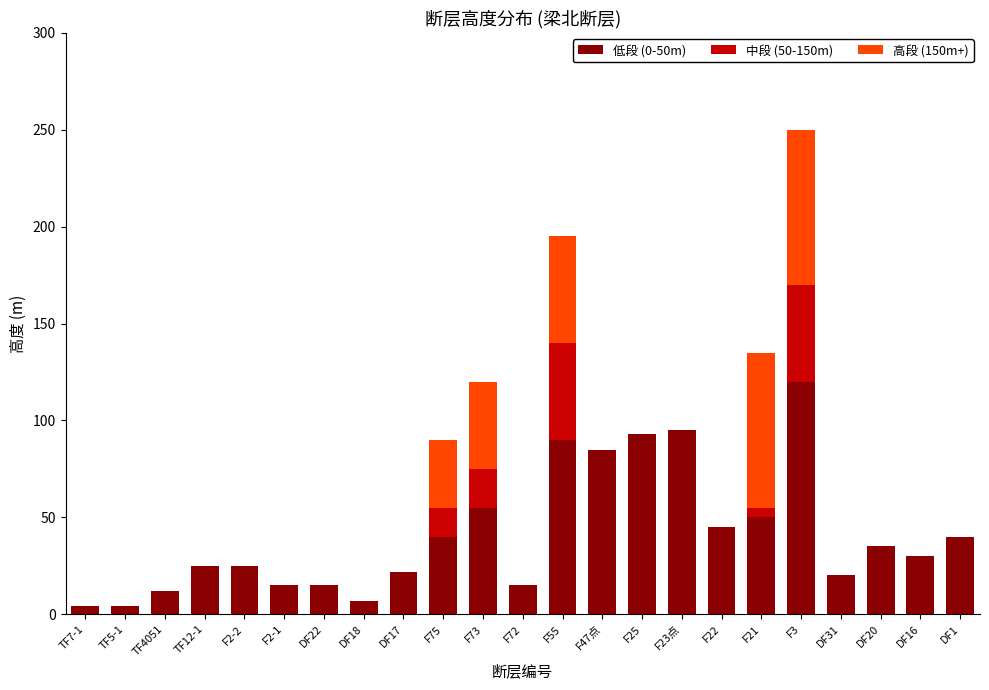

The value of 低段 (0-50m) at DF1 is 40. True or false?

True